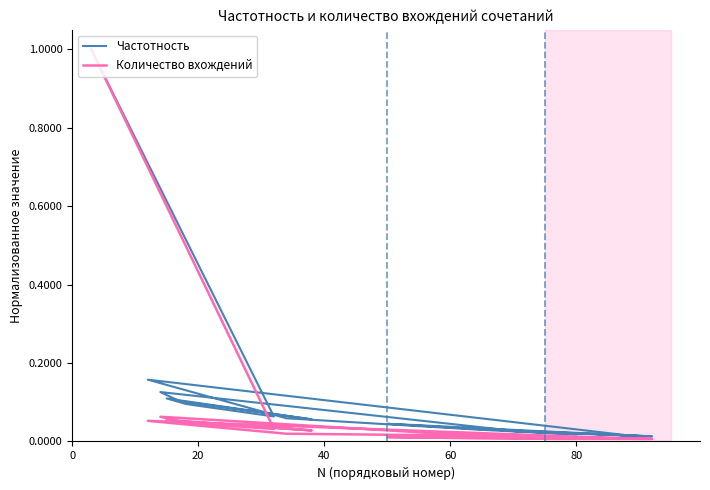

At how many categories does at least one series exceed 0?

20